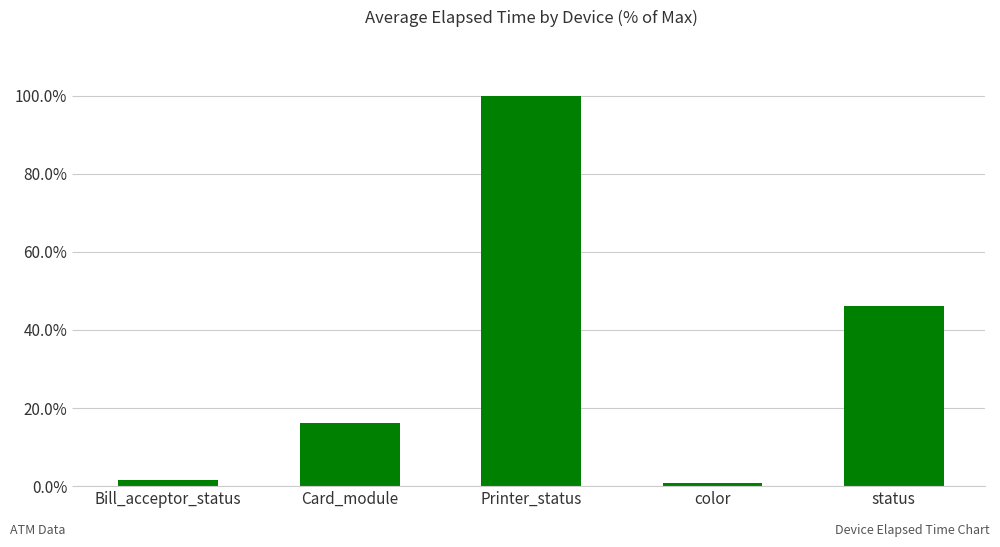

List the labels in order of value, largest first.

Printer_status, status, Card_module, Bill_acceptor_status, color